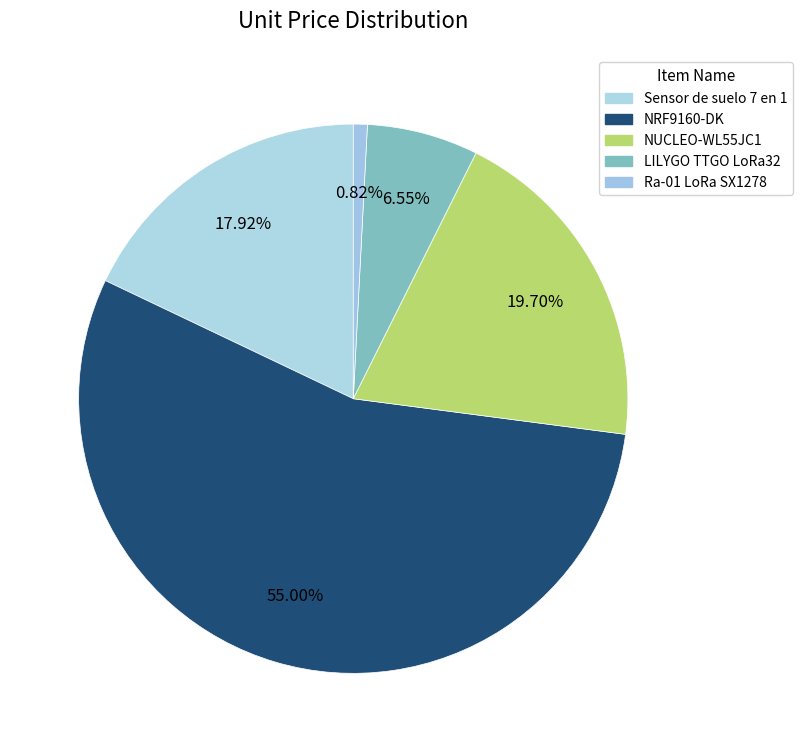

Combined, do Ra-01 LoRa SX1278 and Sensor de suelo 7 en 1 account for over 50%?

No